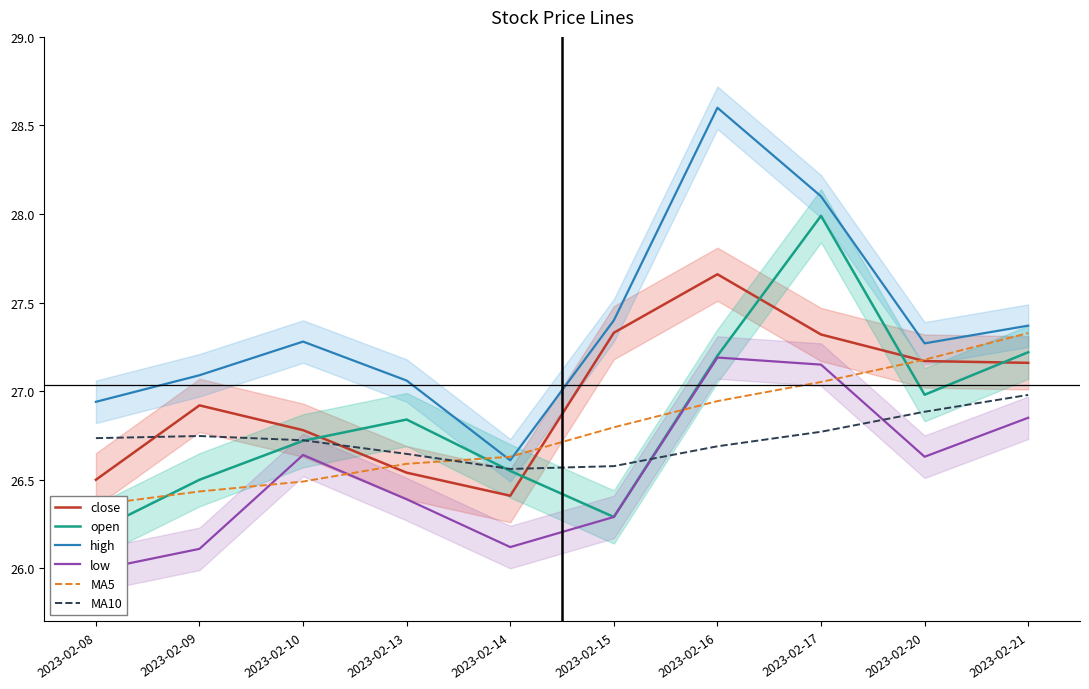

What is the value of the low point at the 1st from the left?

26.0